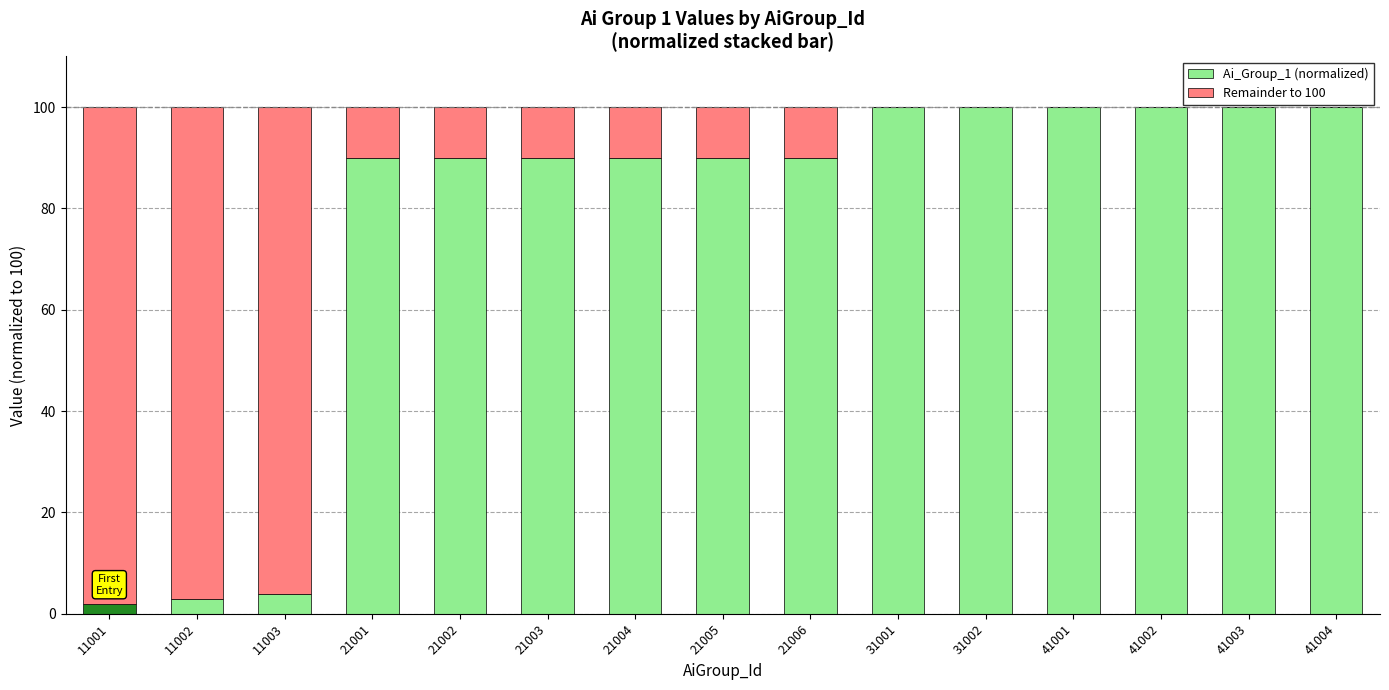

The Ai_Group_1 (normalized) series shows 36.8 at 41002. True or false?

False